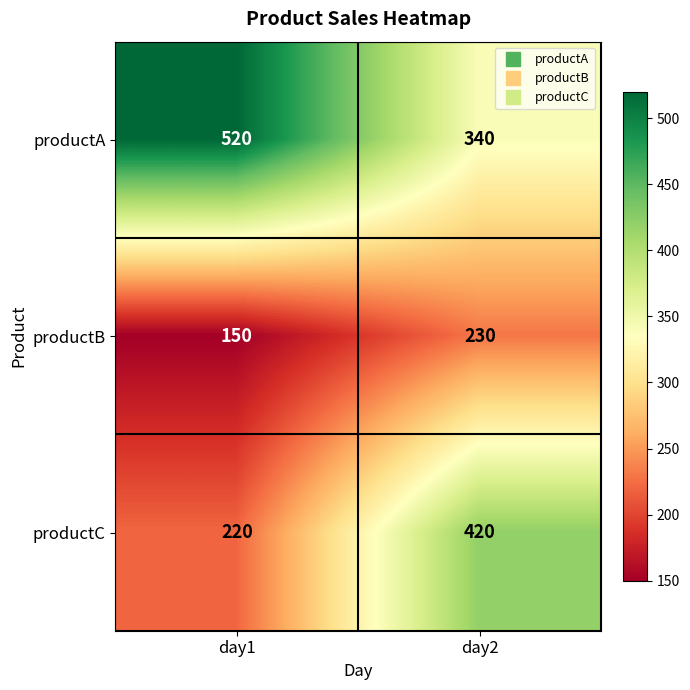

Which series changed the most between day1 and day2?

productC